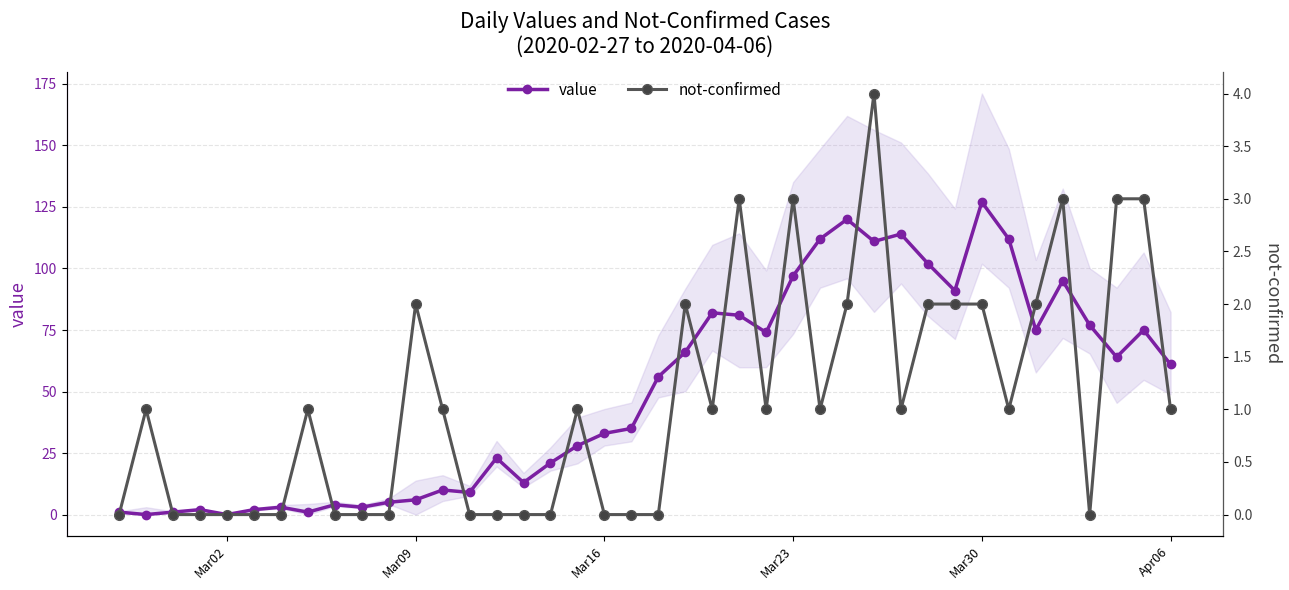

True or false: value has more than 2 points higher than both neighbors.

True